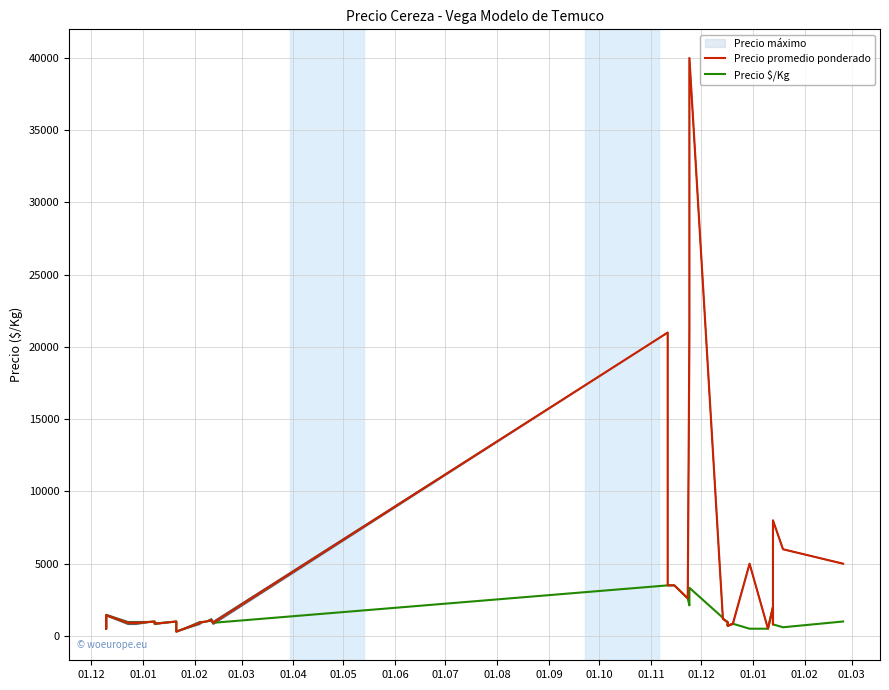

What is the sum of all Precio promedio ponderado values?

147727